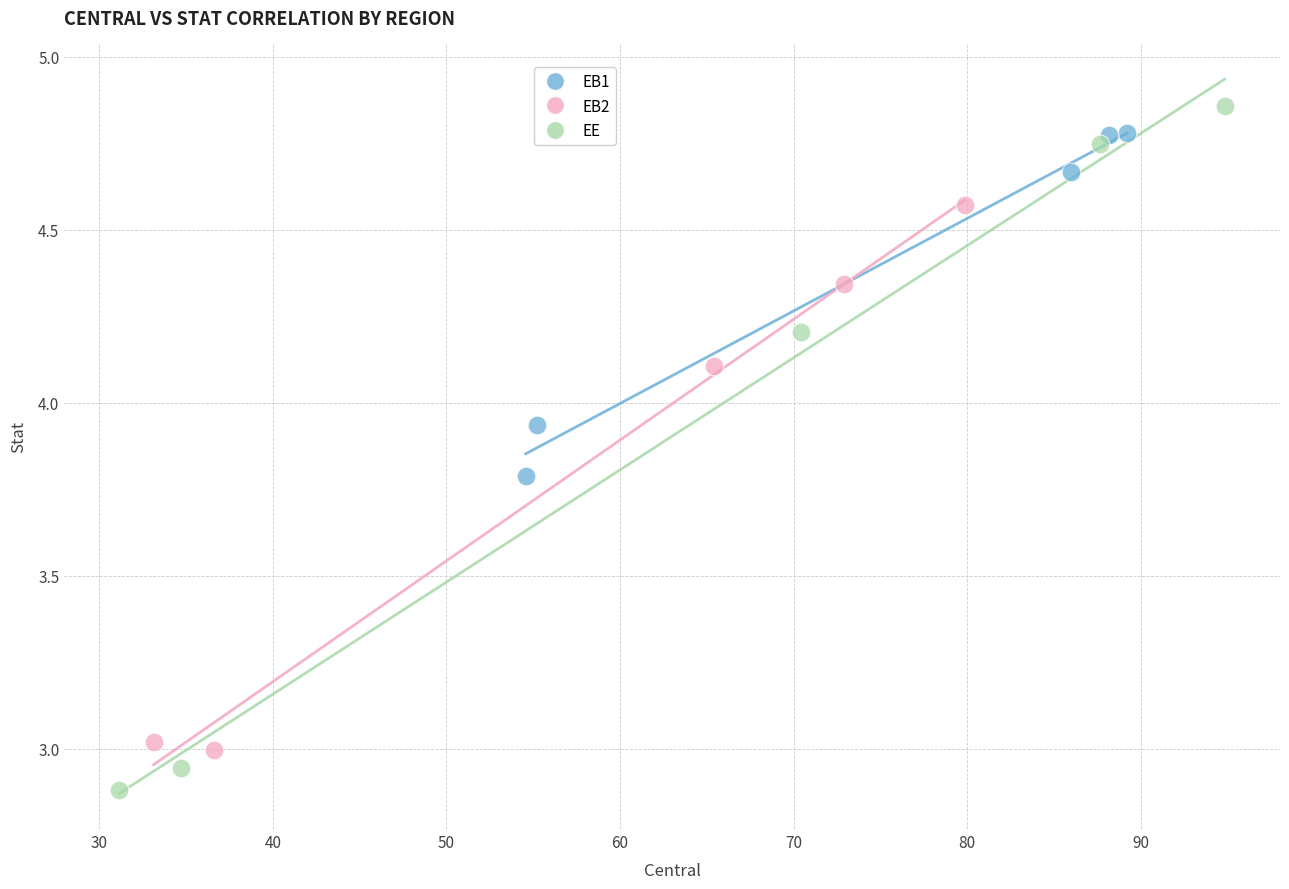

Which series contains the lowest Y value?

EE